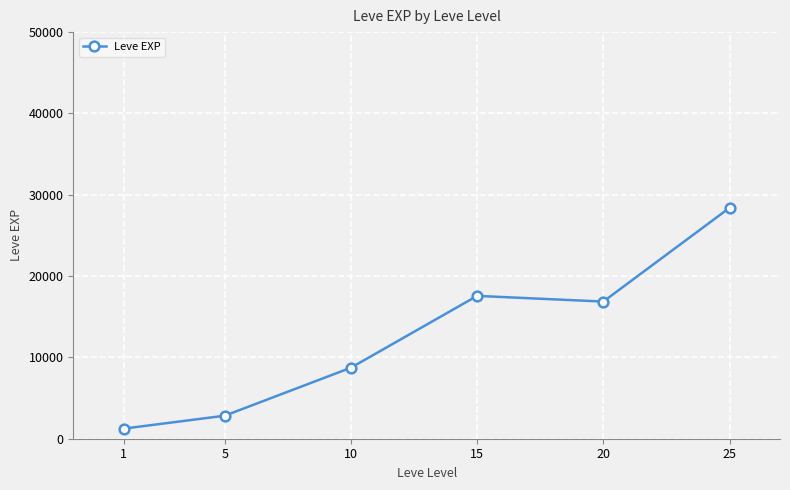

Does the chart display data point markers on the line(s)?

Yes